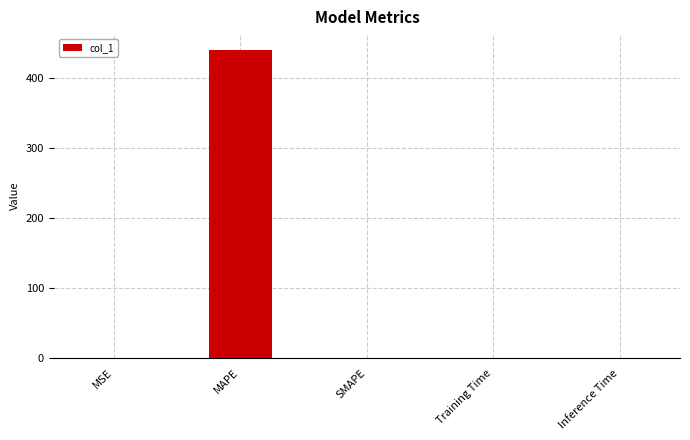

Which category has the highest value across all series?

MAPE